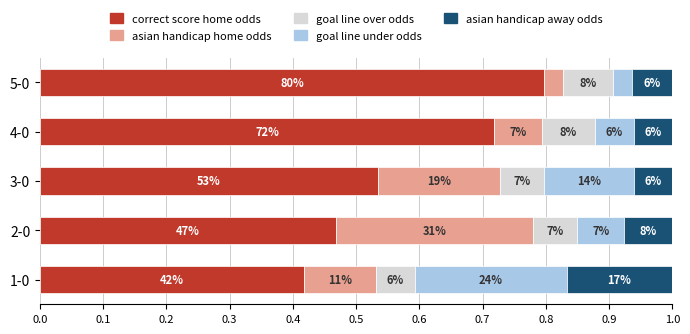

The goal_line_over_odds series shows 0.1 at 4-0. True or false?

True